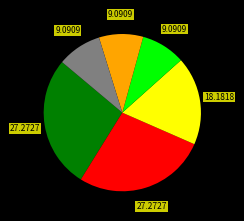

Is there any slice that represents more than half of the pie?

No